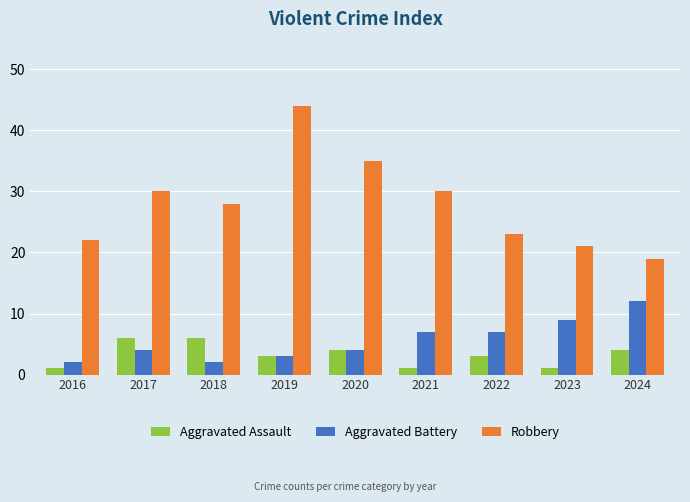

How many data points in Robbery are less than 28?

4